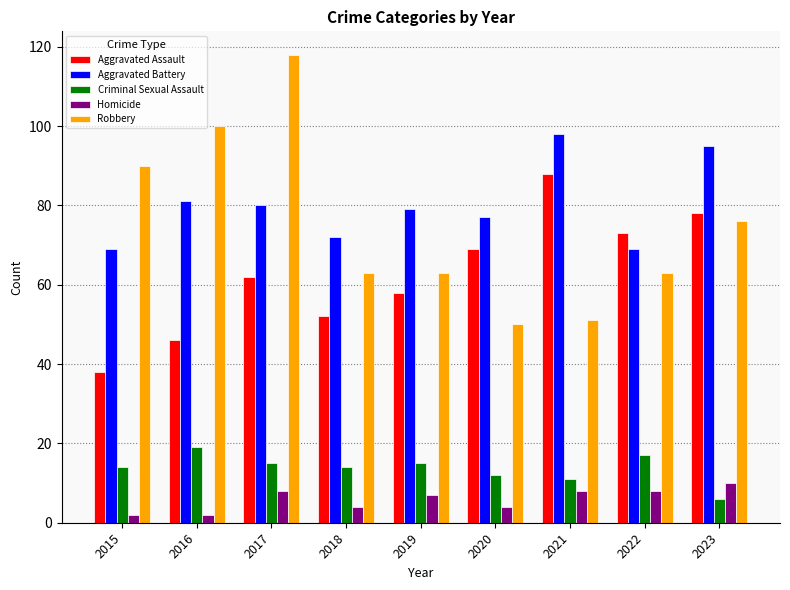

How many distinct data groups are displayed?

5